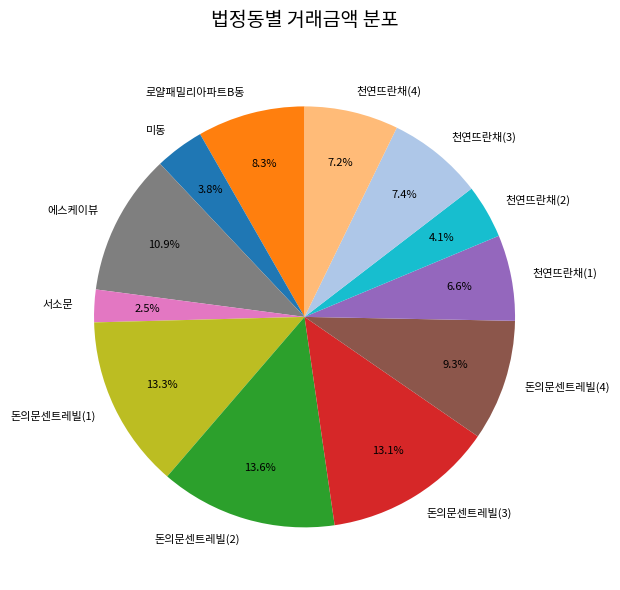

To the nearest percent, what portion does 돈의문센트레빌(4) represent?

9%